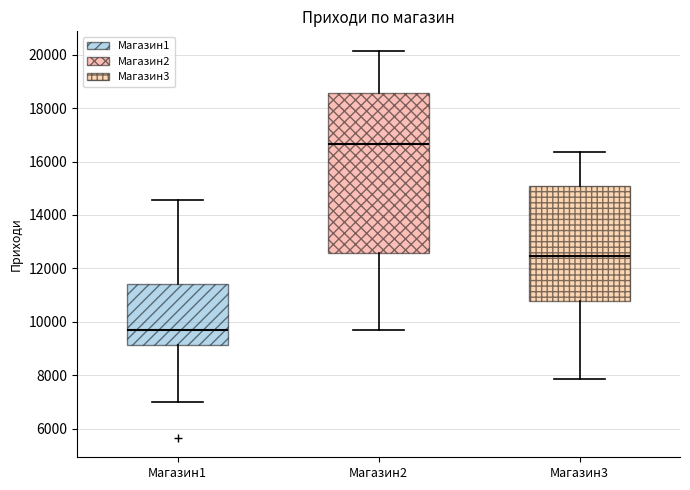

Which box's median line is the highest?

Магазин2